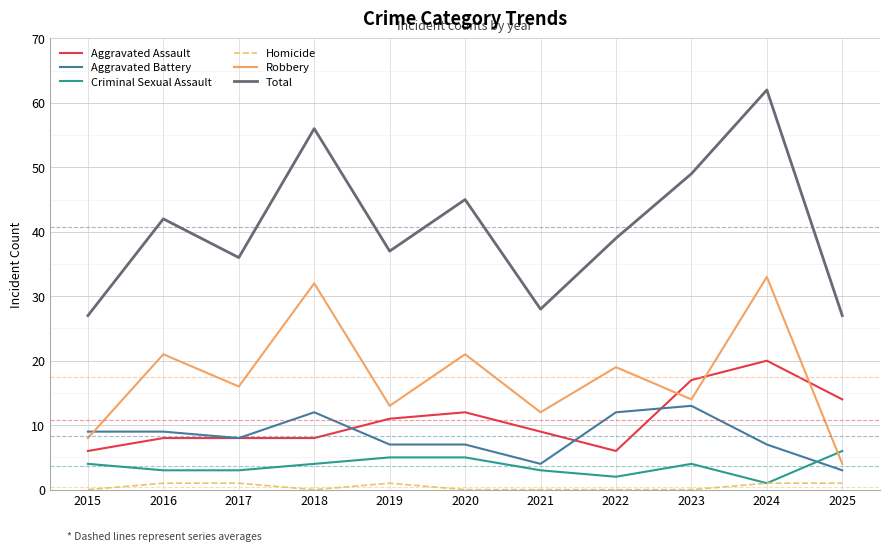

What is the sum of all Criminal Sexual Assault values?

40